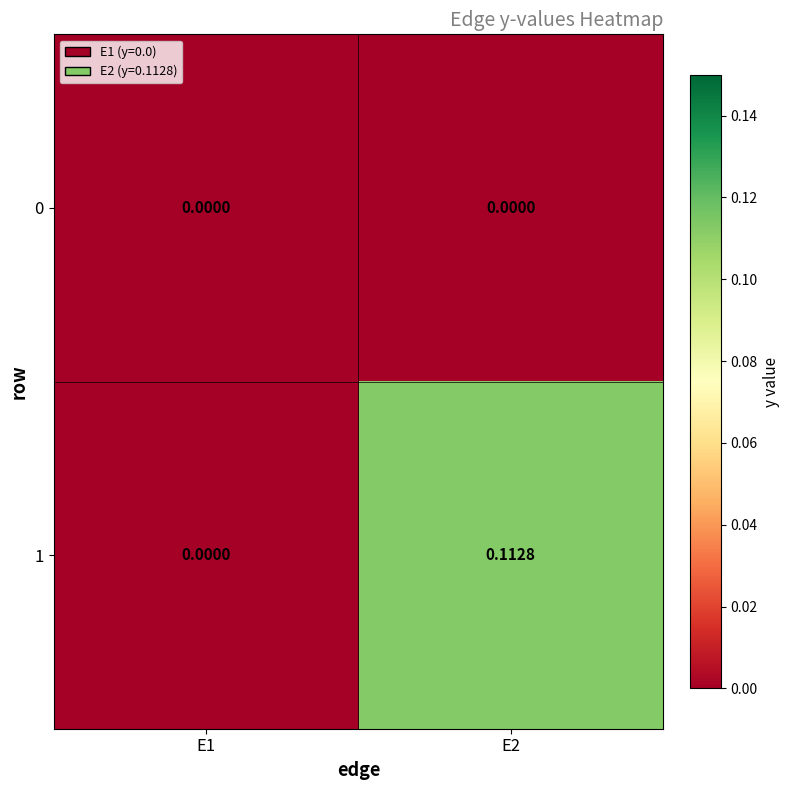

Which series changed the most between E1 and E2?

1